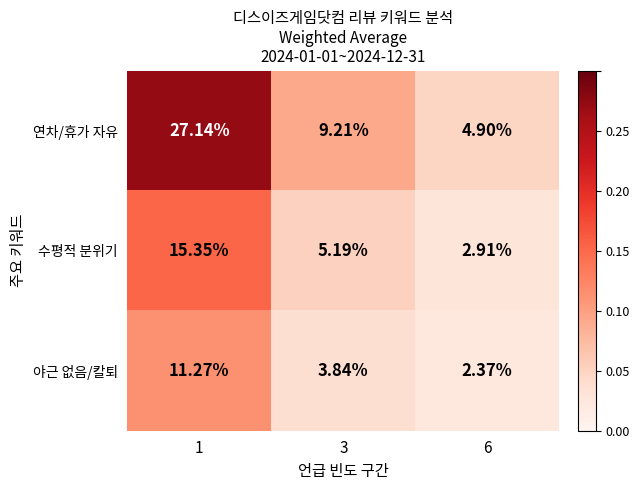

List the series in order of their peak value, highest first.

연차/휴가 자유, 수평적 분위기, 야근 없음/칼퇴